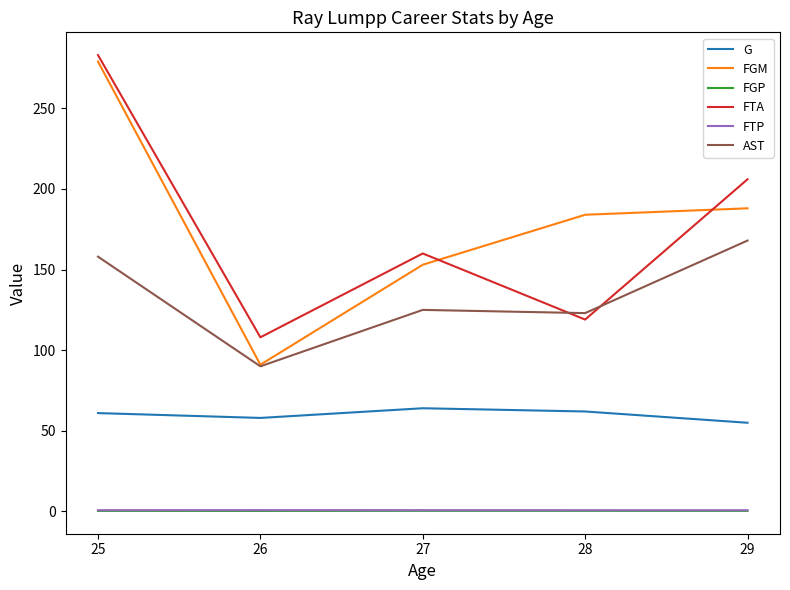

The value of FTA at 27 is 78.7. True or false?

False